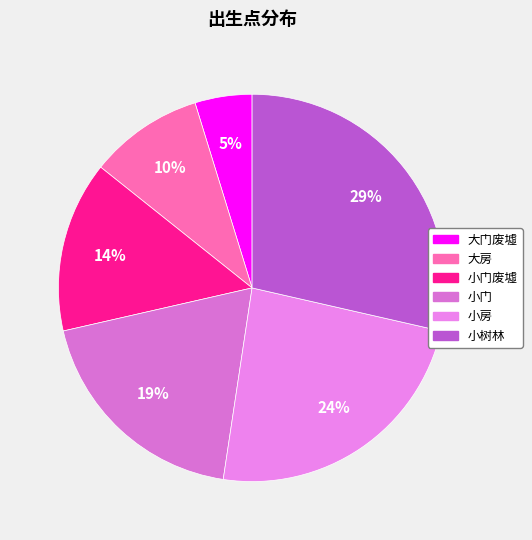

How many segments does this pie chart have?

6